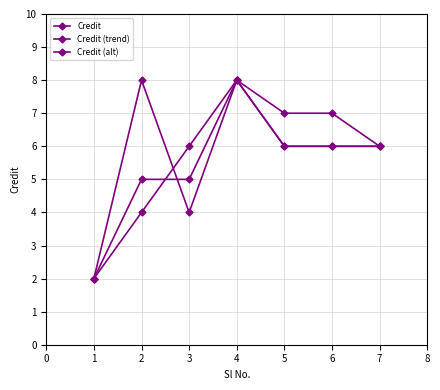

How many lines are shown in the chart?

3